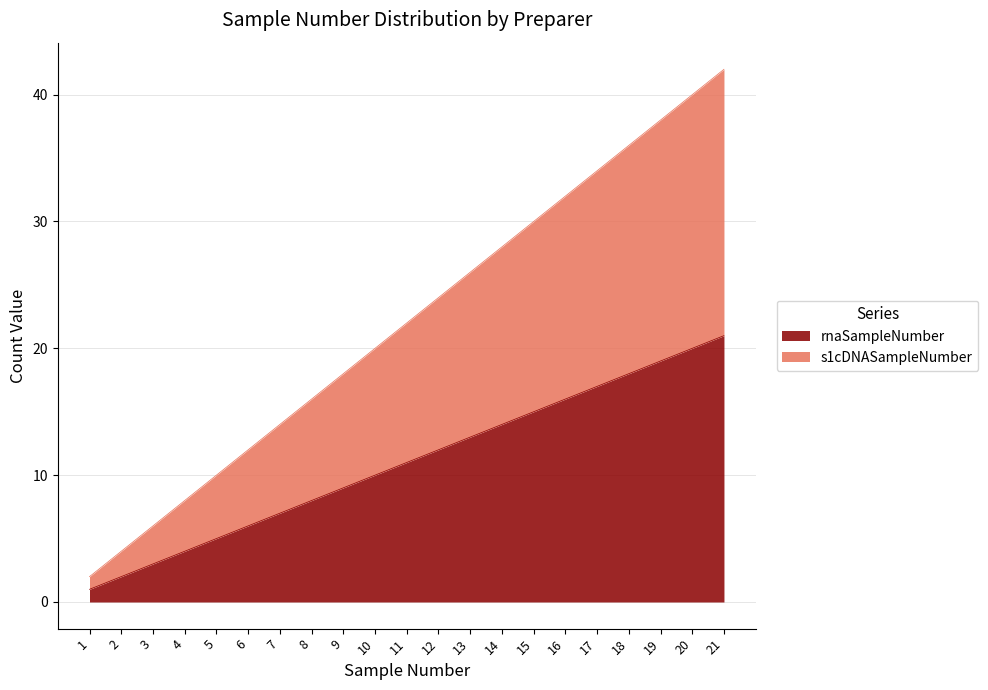

Rank the series by their maximum value, from lowest to highest.

rnaSampleNumber, s1cDNASampleNumber